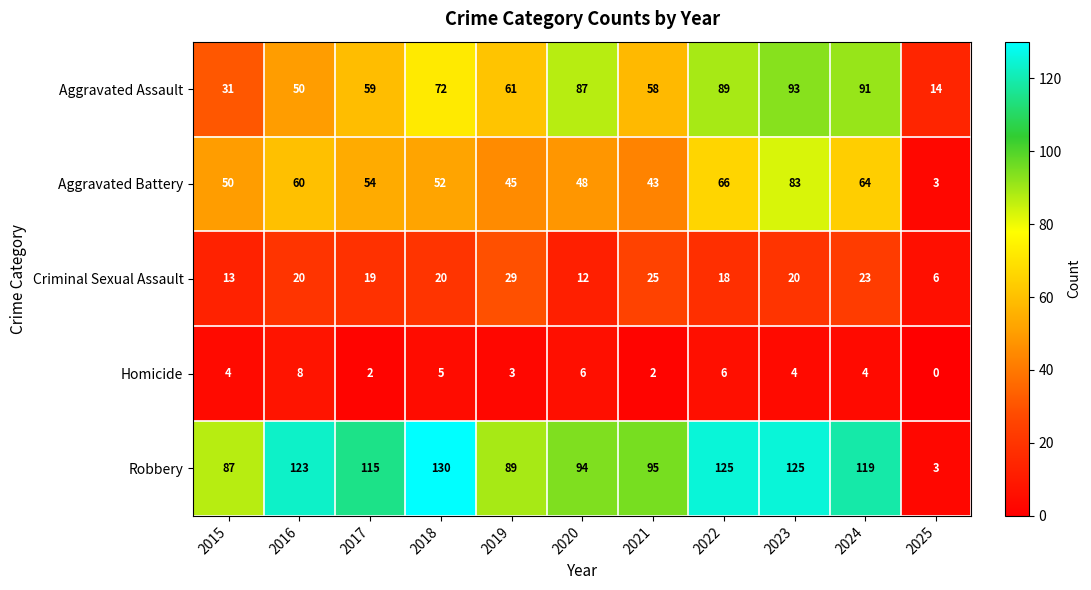

Rank the series at 2022 from highest to lowest value.

Robbery, Aggravated Assault, Aggravated Battery, Criminal Sexual Assault, Homicide